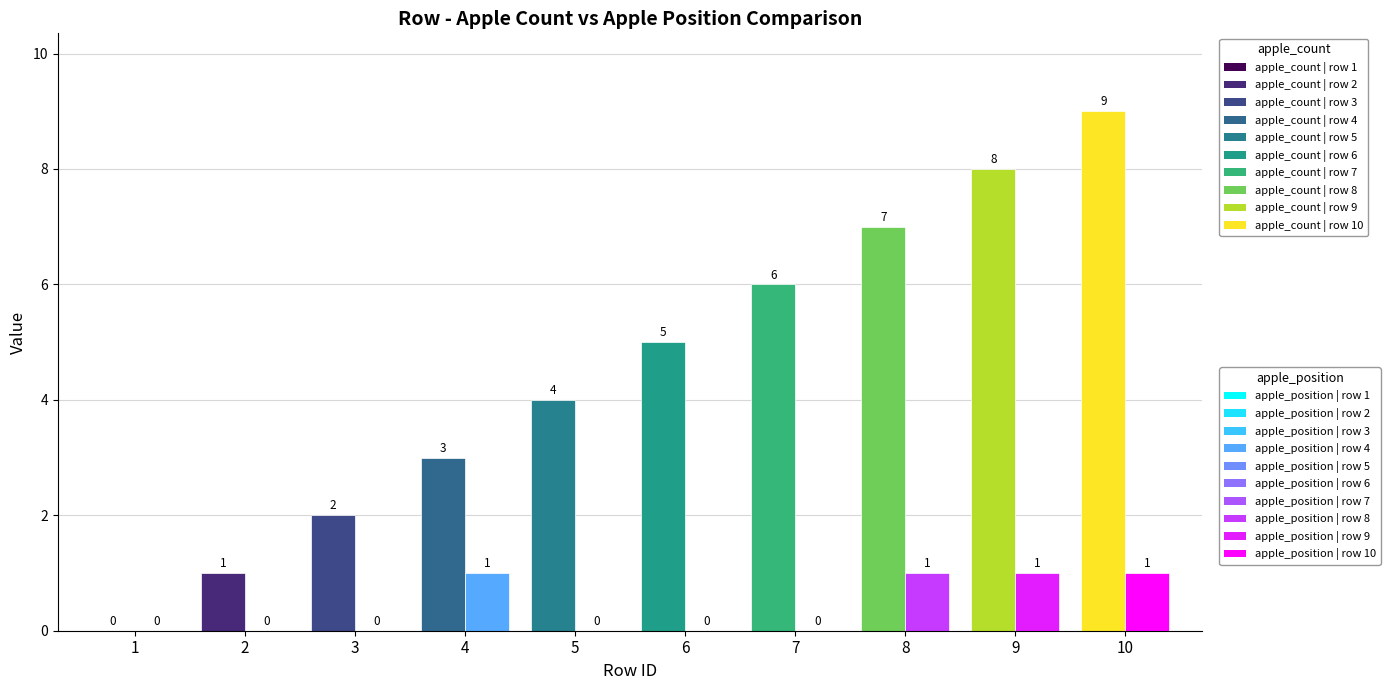

Is it true that apple_position equals 0 at 7?

True